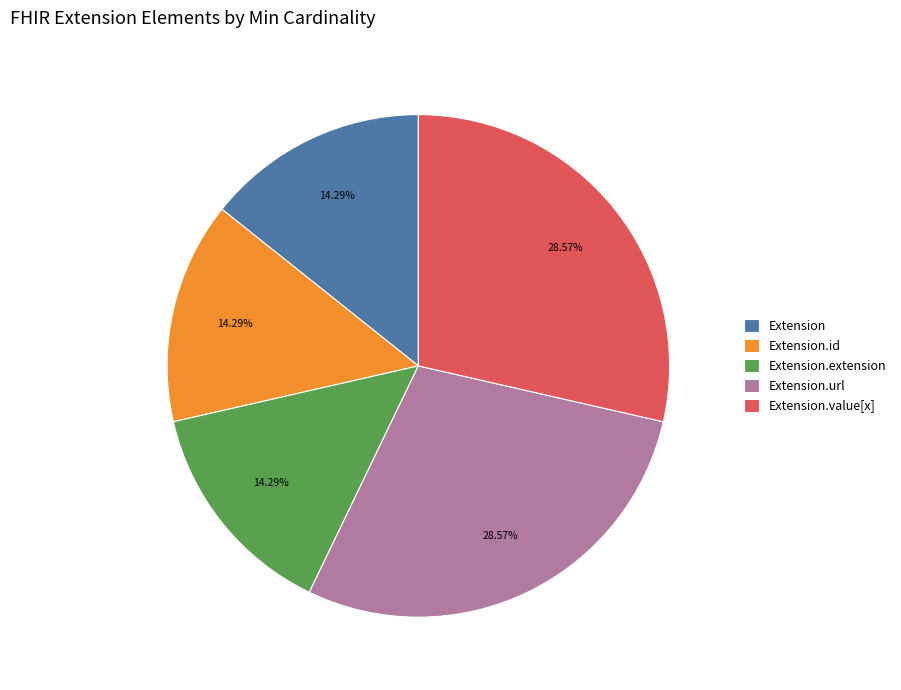

Does Extension.url account for over 50% of the chart?

No